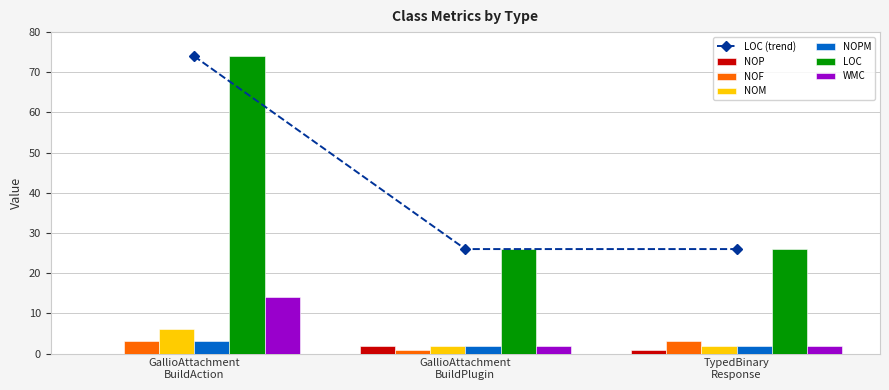

Does the chart contain stacked bars?

No